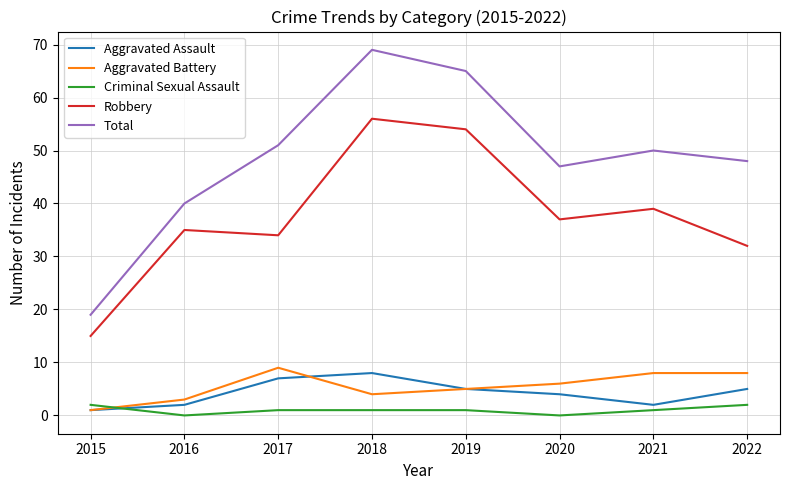

What is the lowest value of the Aggravated Assault series?

1